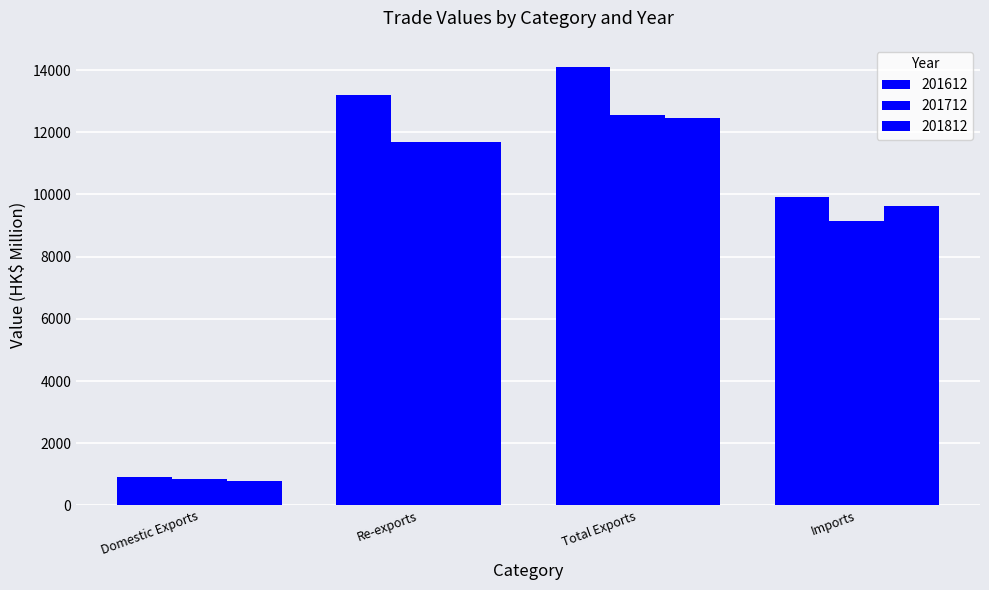

Reading left to right, extract all data points from this chart.

201612: 919.8	13185.5	14105.2	9925.6
201712: 851.8	11695.8	12547.6	9155.7
201812: 774.9	11694.7	12469.6	9638.7